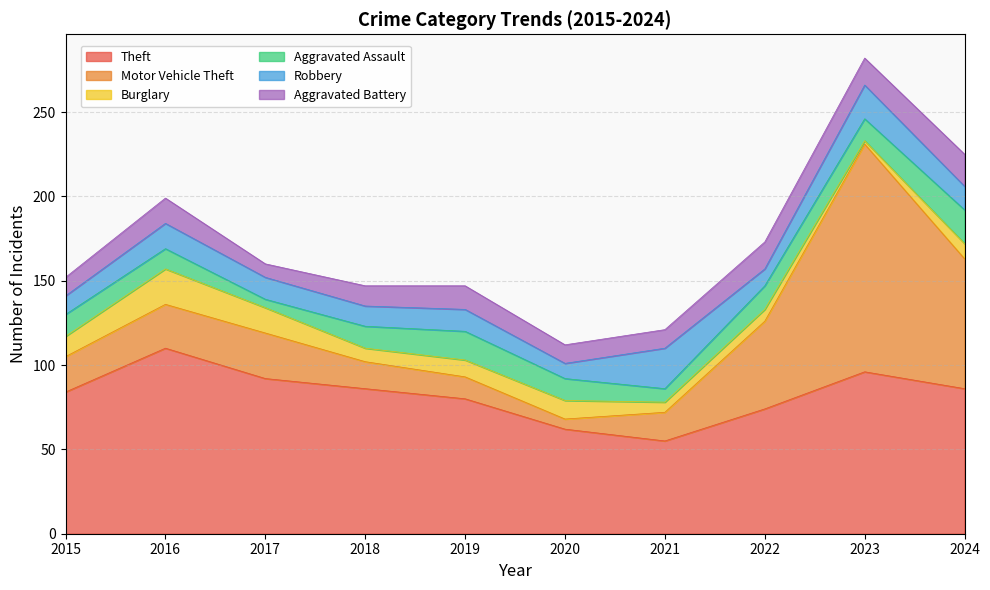

Does the chart display data point markers on the line(s)?

No